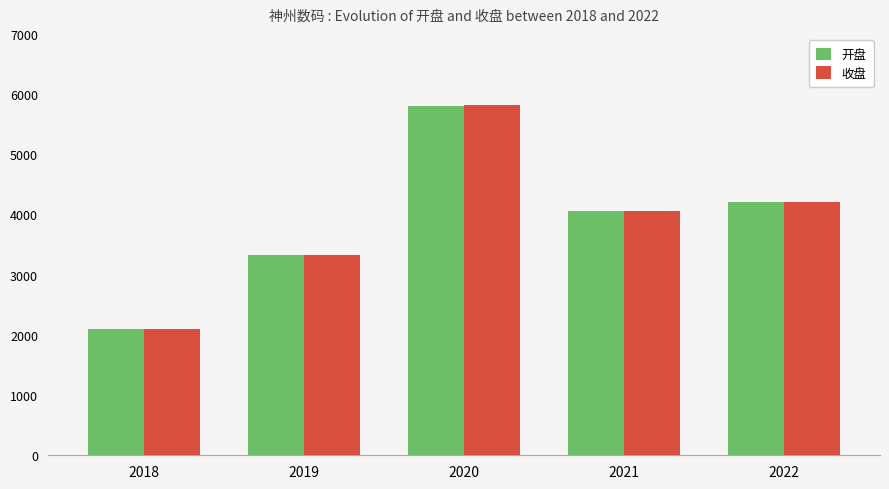

What is the total value across all series at 2021?

8117.3